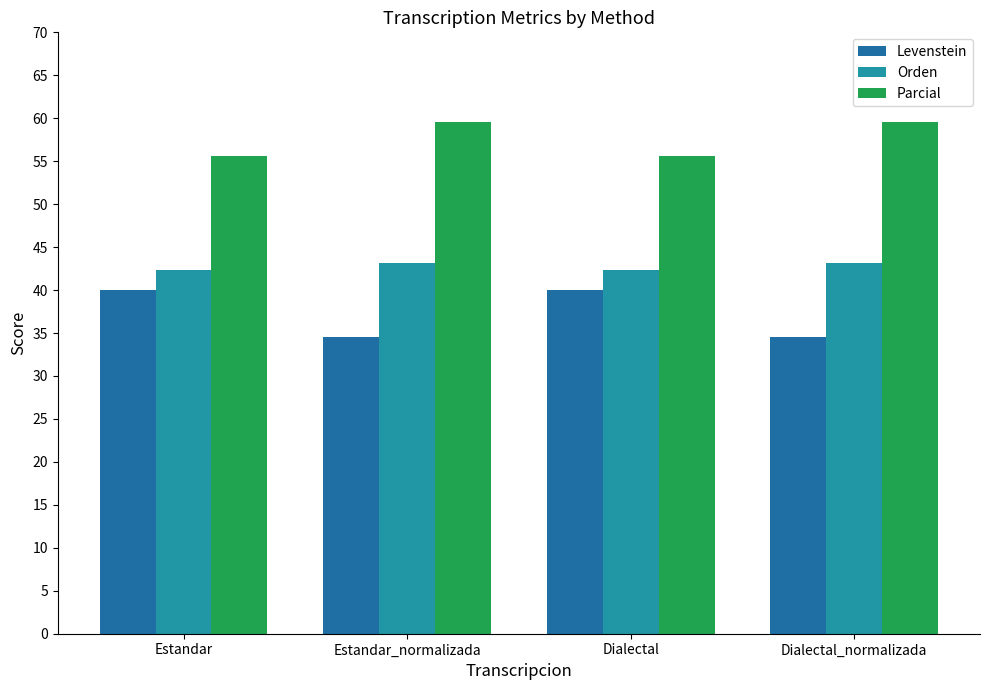

How many bars are there in each group?

3